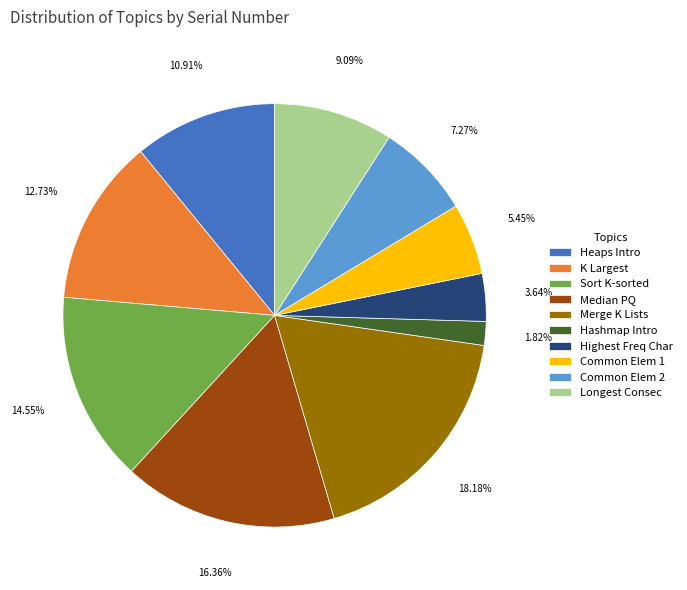

To the nearest percent, what is the average slice percentage?

10%